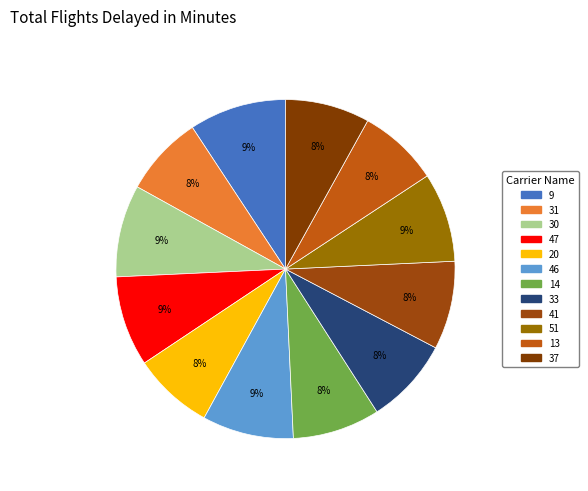

Which category has the smallest portion of the pie?

31